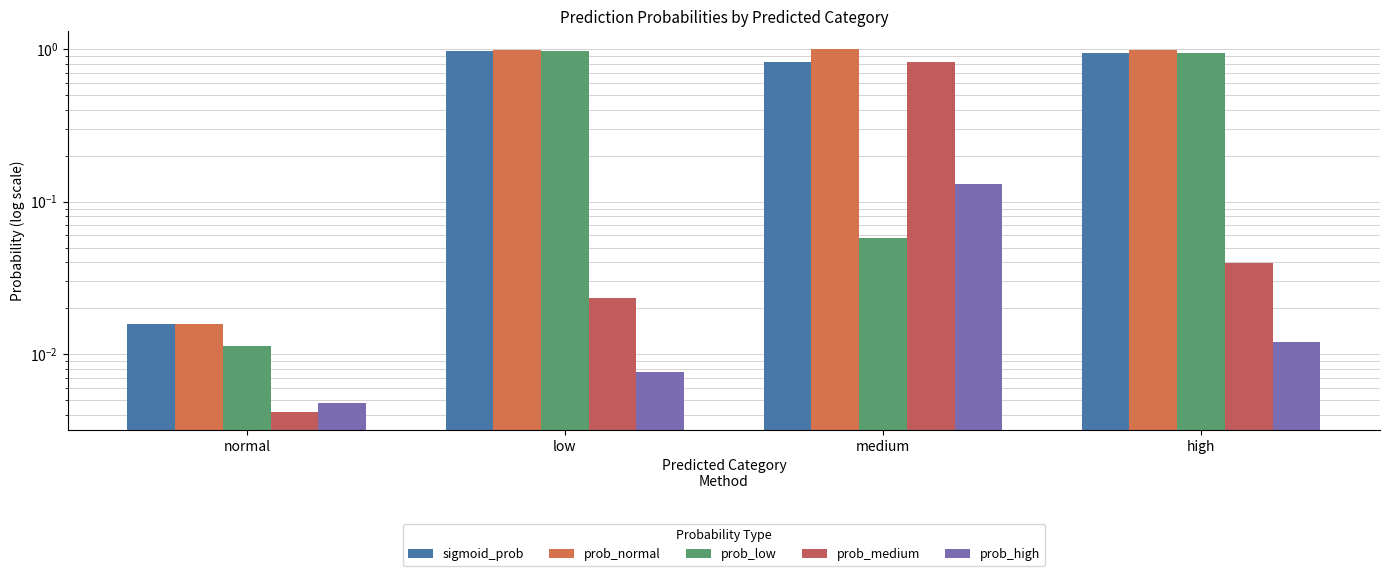

Rank the series at high from highest to lowest value.

prob_normal, sigmoid_prob, prob_low, prob_medium, prob_high